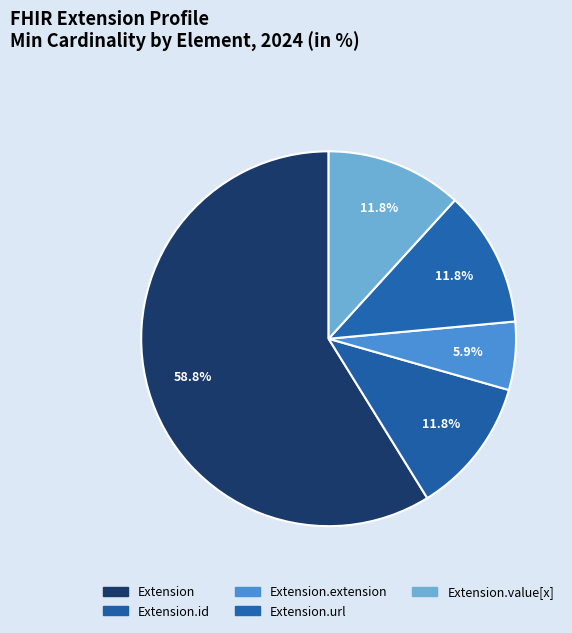

How many segments does this pie chart have?

5